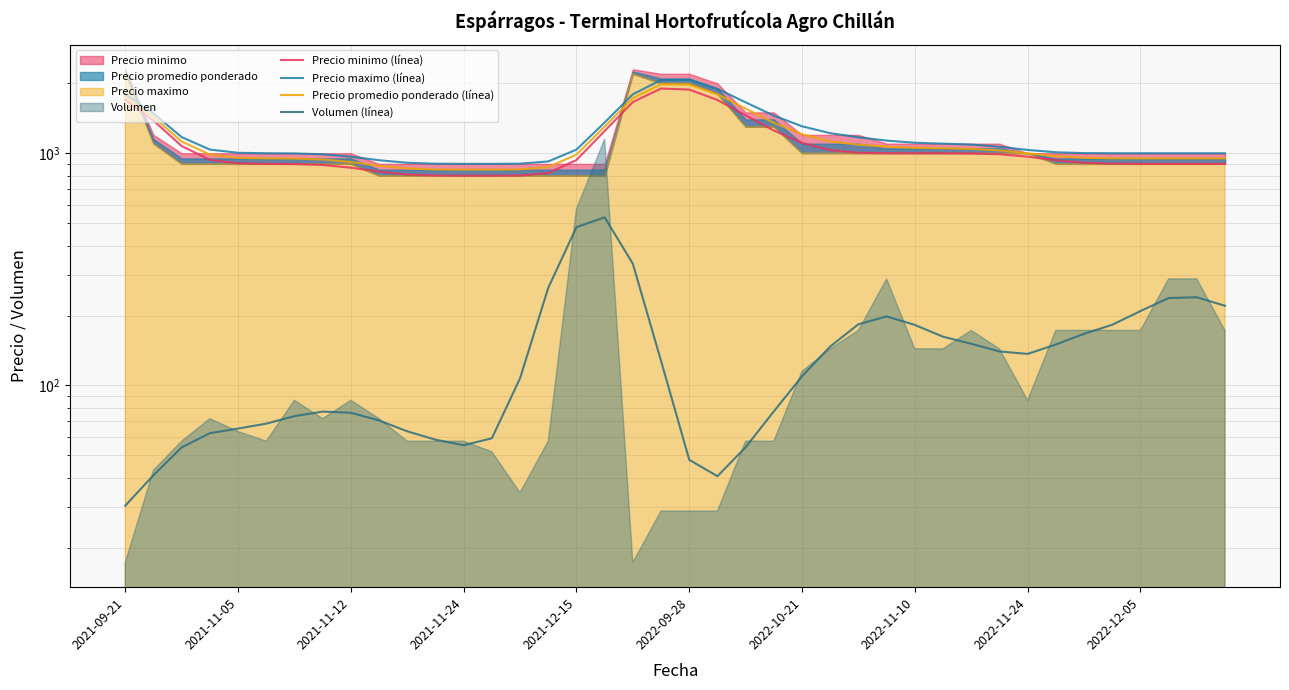

Which category has the lowest value in the Precio minimo (línea) series?

13